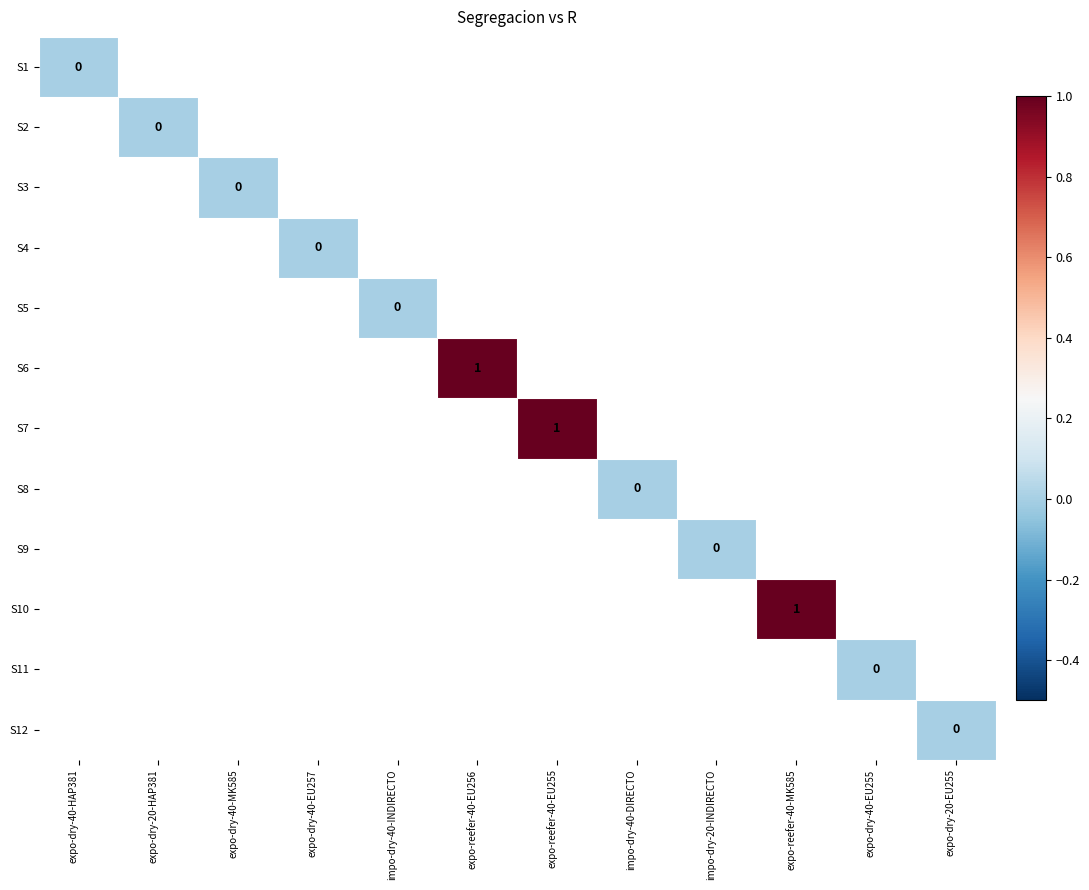

At how many categories does at least one series exceed 0?

3